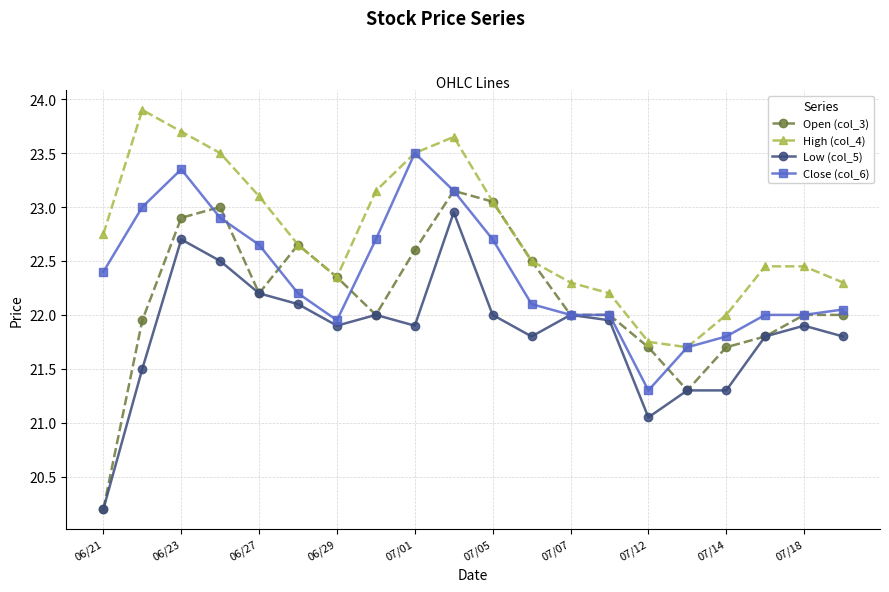

What is the minimum value for Low (col_5)?

20.2